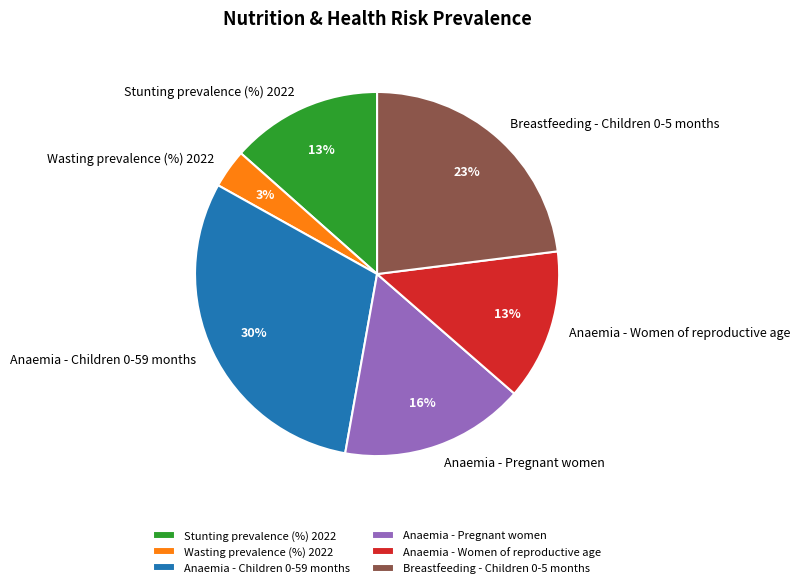

Is there any slice that represents more than half of the pie?

No